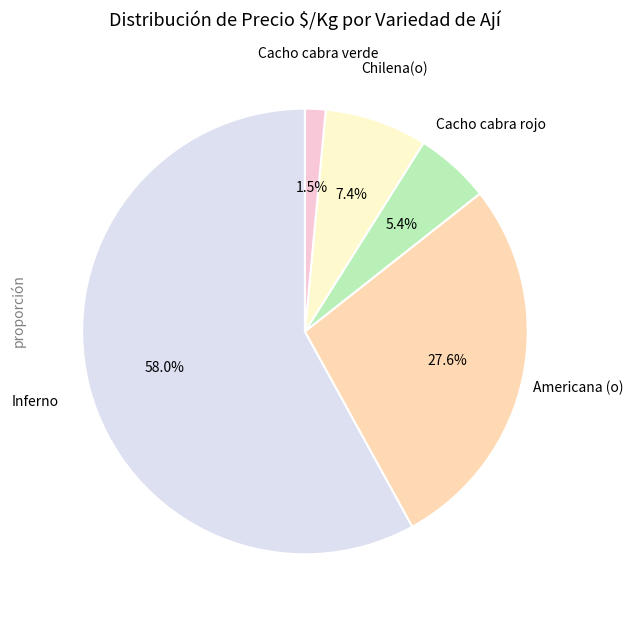

Is there any slice that represents more than half of the pie?

Yes